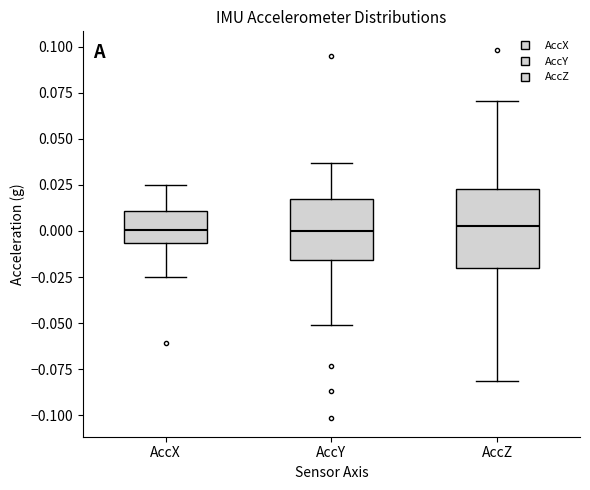

Comparing the boxes themselves (not the whiskers), which one is the tallest?

AccZ